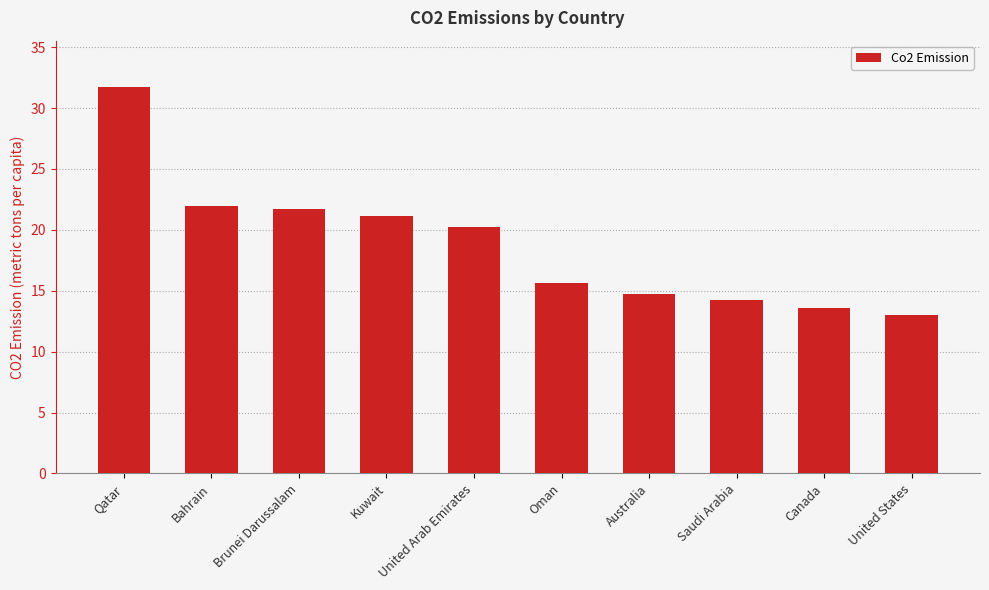

What is the label of the 1st bar from the right?

United States